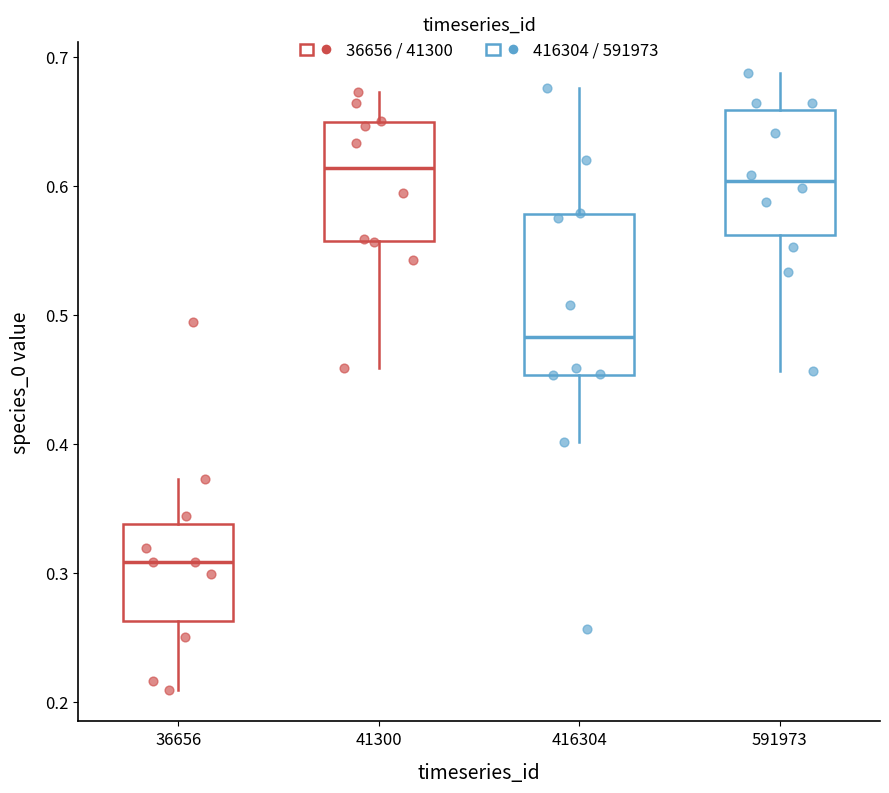

Reading left to right, transcribe this box plot: for each box, give where its median line is, the range the box spans, and where its two whiskers end, as read against the y-axis. The values are not printed on the chart, so give them approximately, as read against the axis.

36656: median 0.31, box 0.26 to 0.34, whiskers 0.21 to 0.37
41300: median 0.61, box 0.56 to 0.65, whiskers 0.46 to 0.67
416304: median 0.48, box 0.45 to 0.58, whiskers 0.40 to 0.68
591973: median 0.60, box 0.56 to 0.66, whiskers 0.46 to 0.69